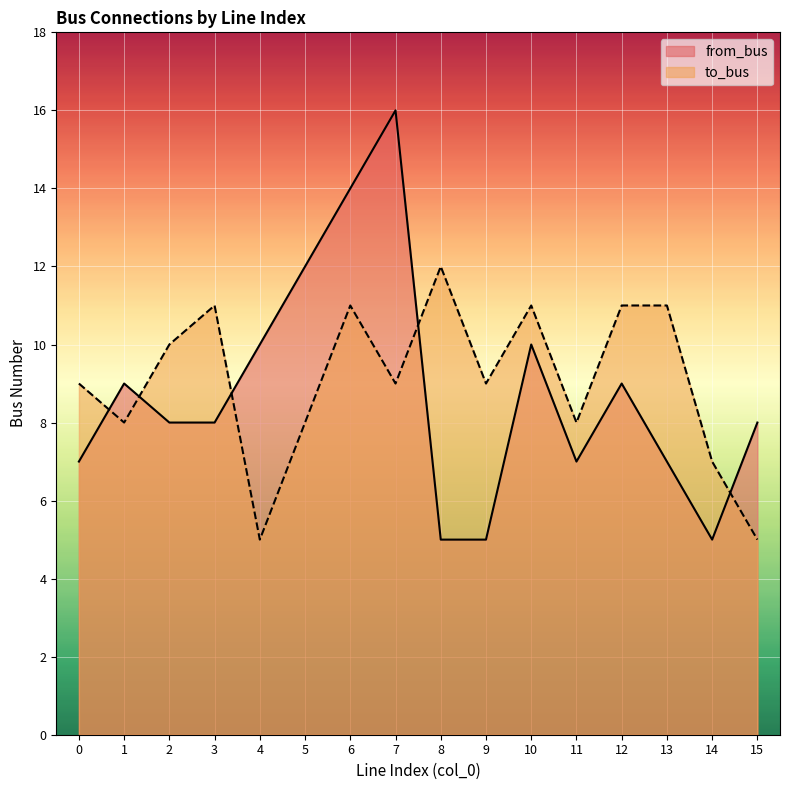

Between 7 and 13, which series saw the biggest shift?

from_bus